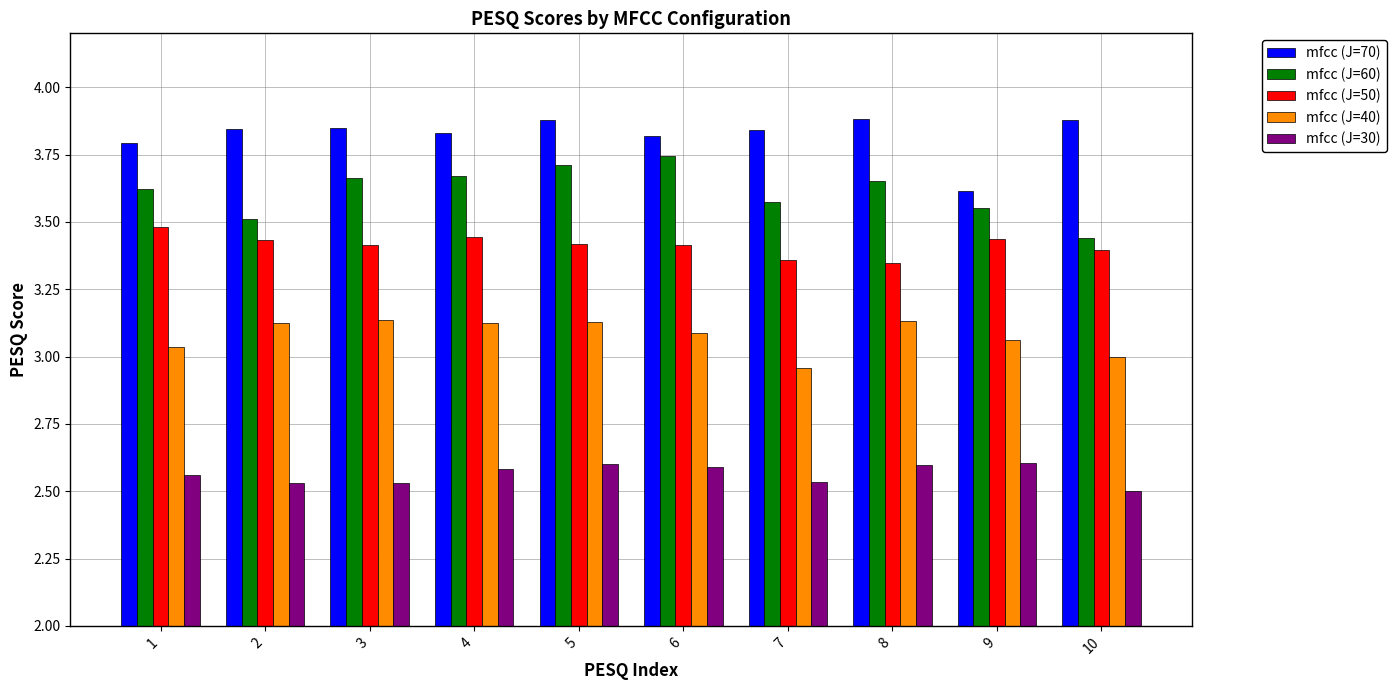

List the series in order of their overall mean, highest first.

mfcc (J=70), mfcc (J=60), mfcc (J=50), mfcc (J=40), mfcc (J=30)